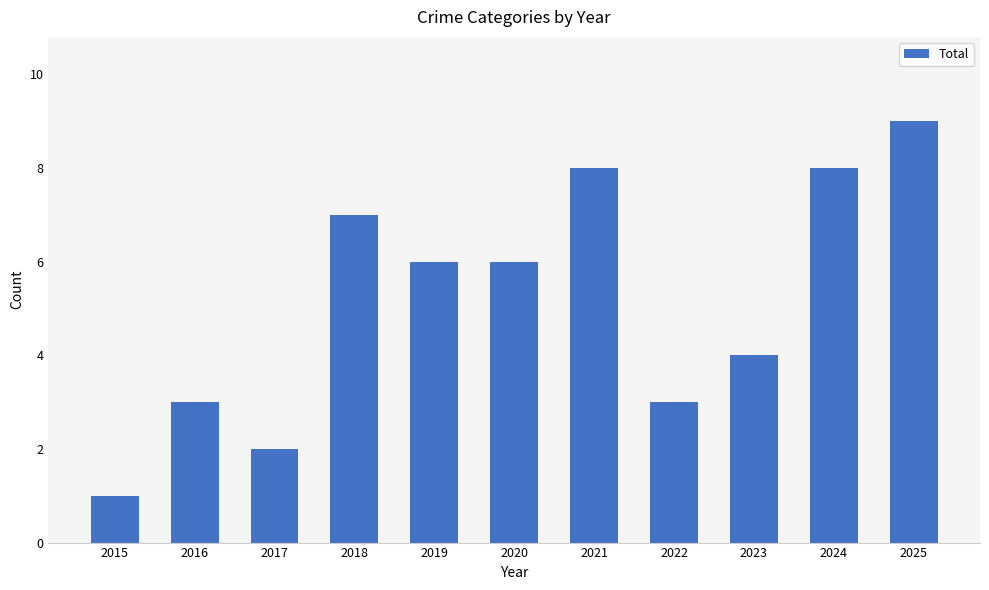

Reading left to right, extract all data points from this chart.

2015=1	2016=3	2017=2	2018=7	2019=6	2020=6	2021=8	2022=3	2023=4	2024=8	2025=9